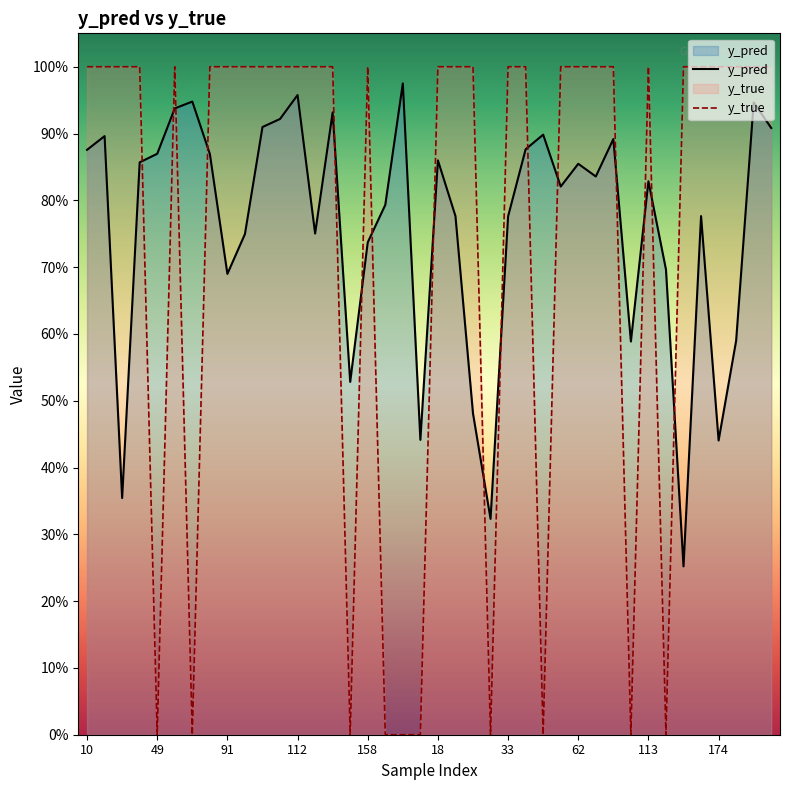

What is the label of the 30th point from the right?

10